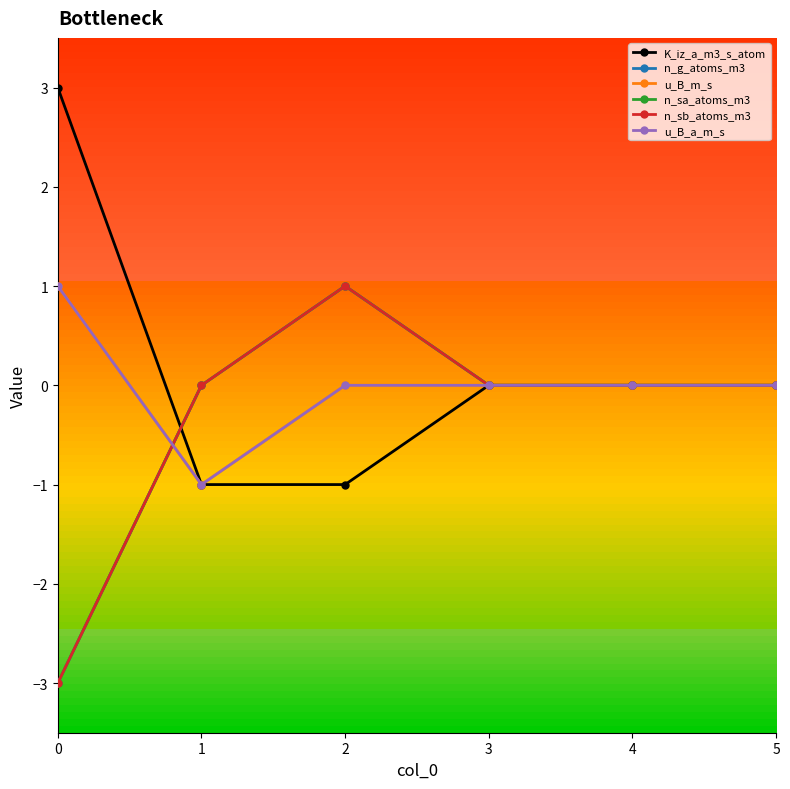

Does the chart have visible grid lines?

No